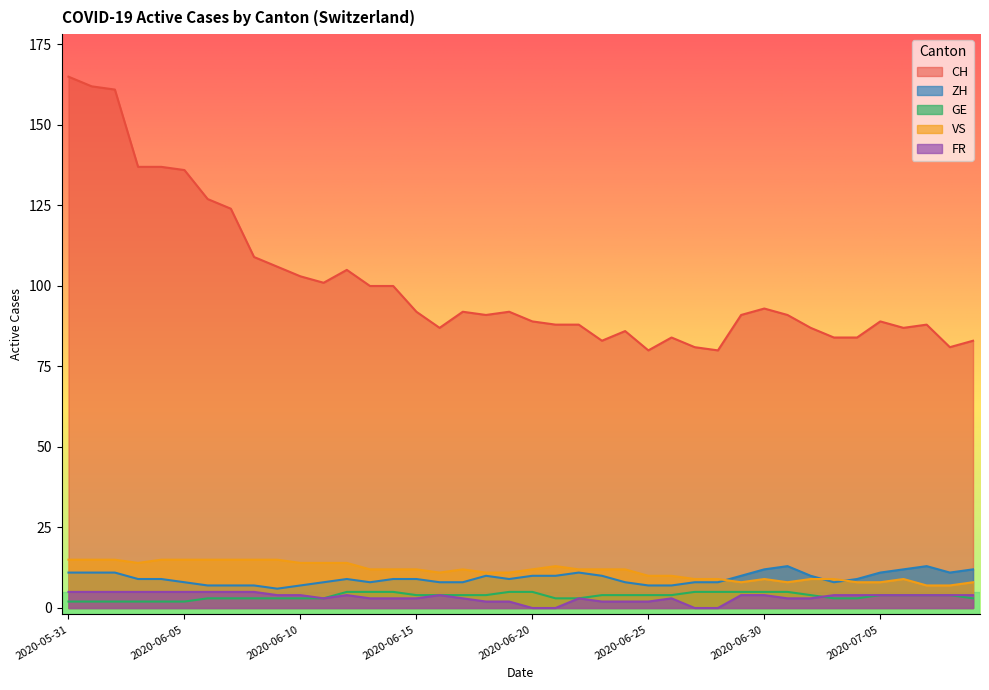

List the series in order of their peak value, highest first.

CH, VS, ZH, GE, FR